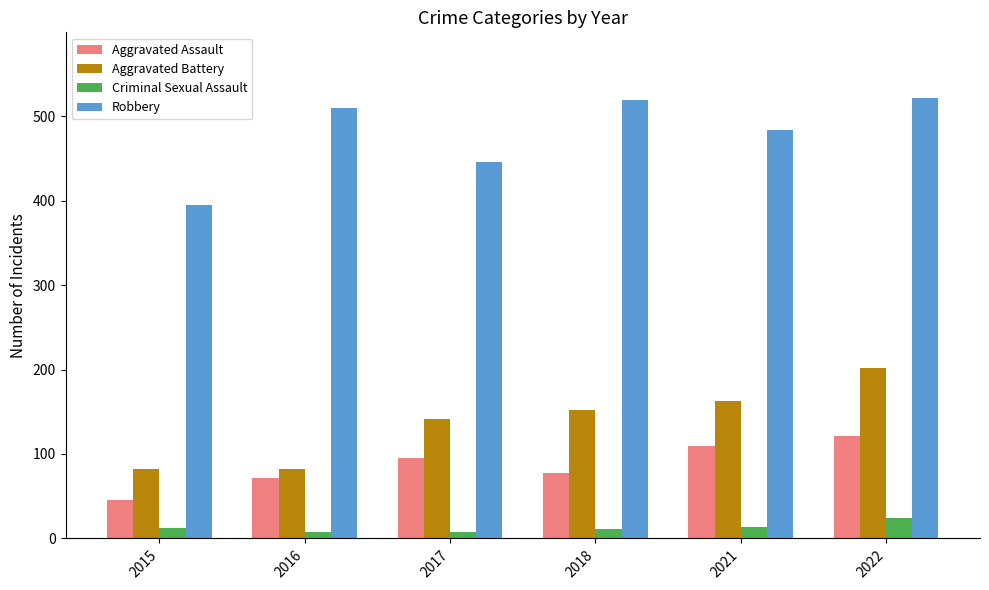

What is the total value across all series at 2021?

771